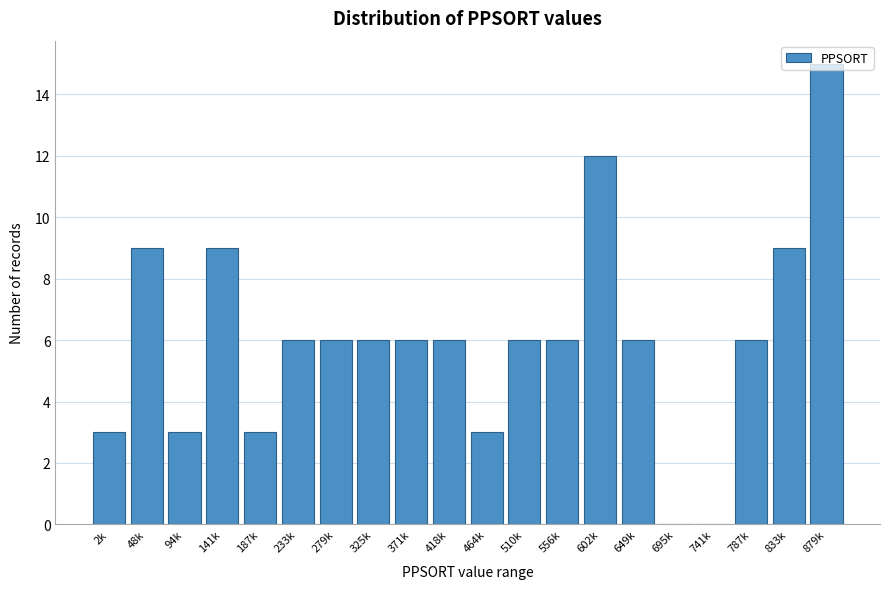

Which label corresponds to the largest value in the chart?

879k